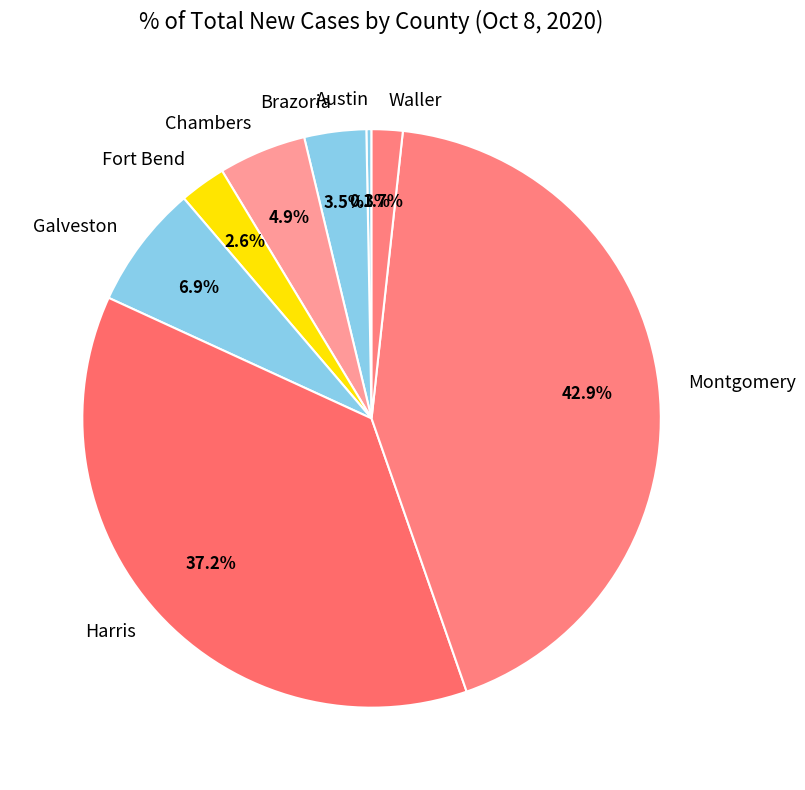

What is the total percentage of Harris and Montgomery?

80.1%